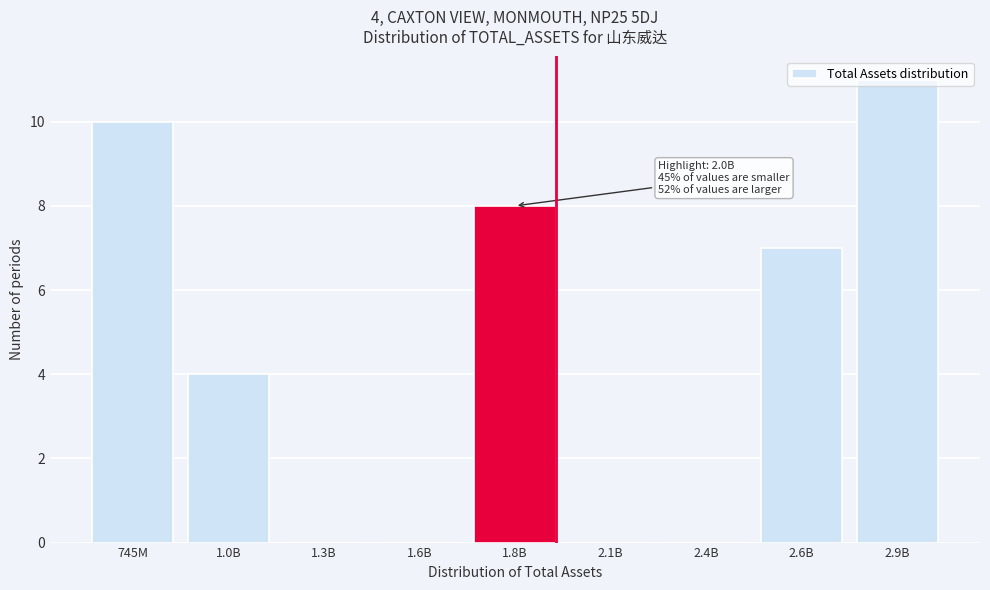

Where is the data nearest to the value 5?

1.0B